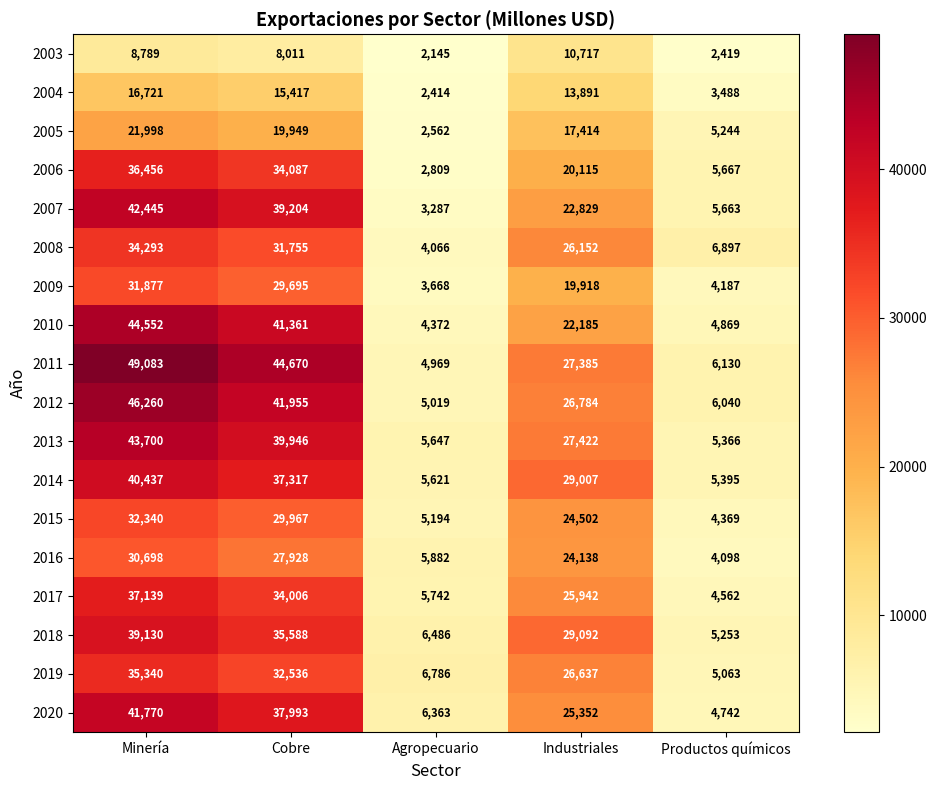

Which label corresponds to the smallest value in the chart?

Agropecuario